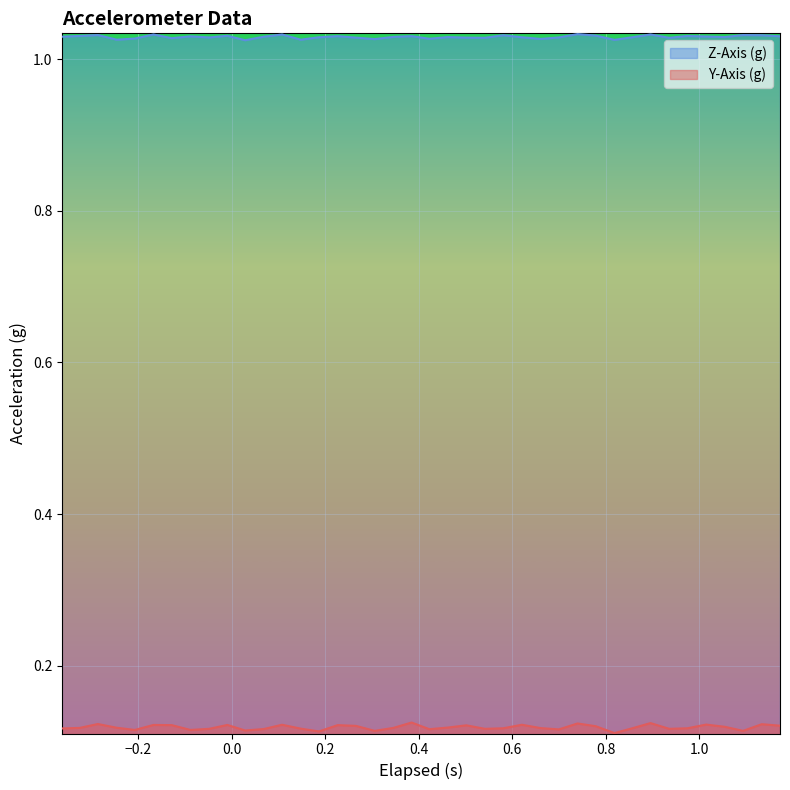

How many categories are shown in the chart?

40